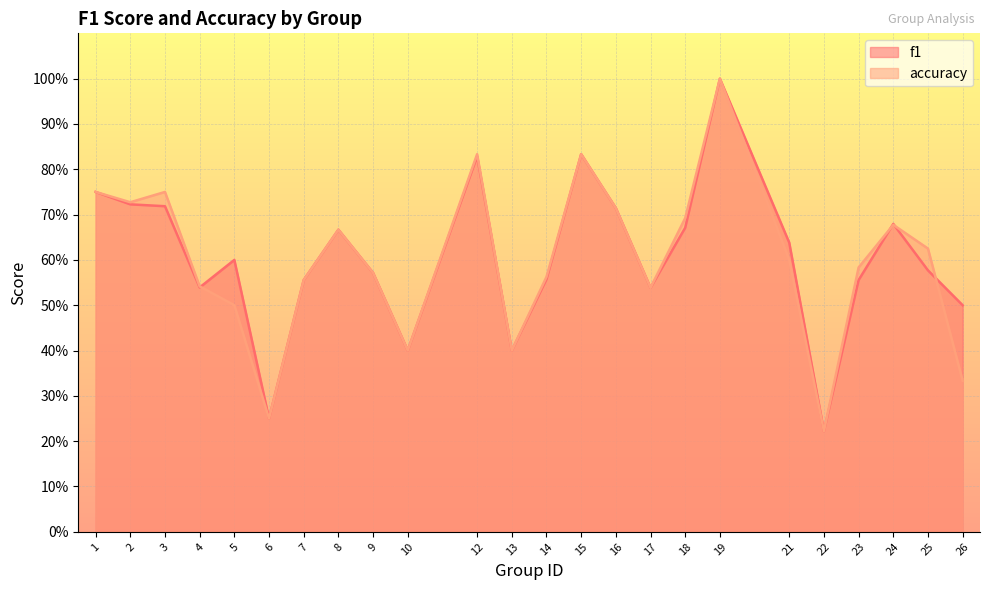

True or false: accuracy and f1 cross at least once.

True